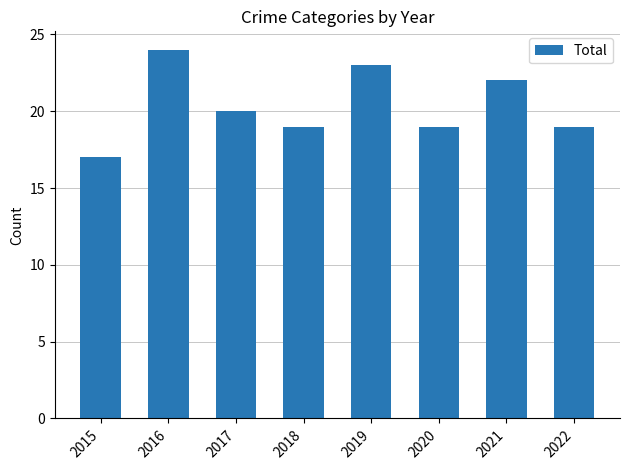

Is it true that the value at 2018 is 9?

False